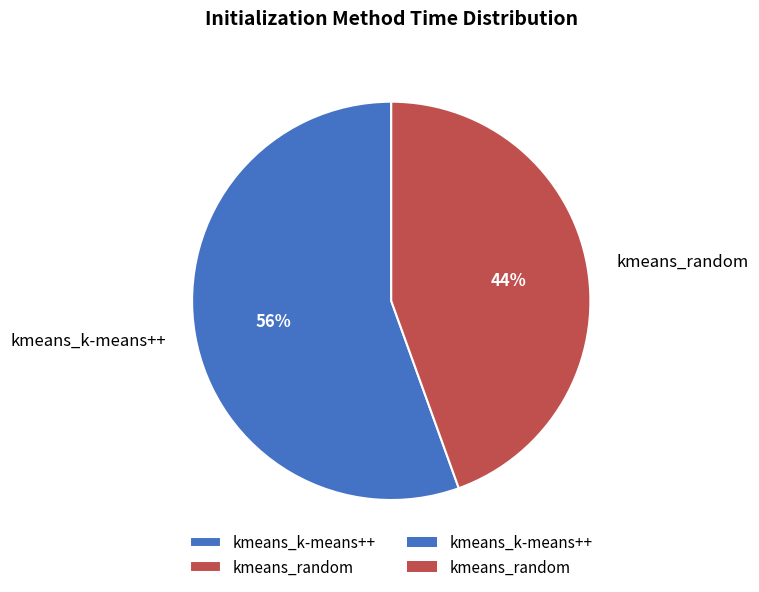

How many segments does this pie chart have?

2